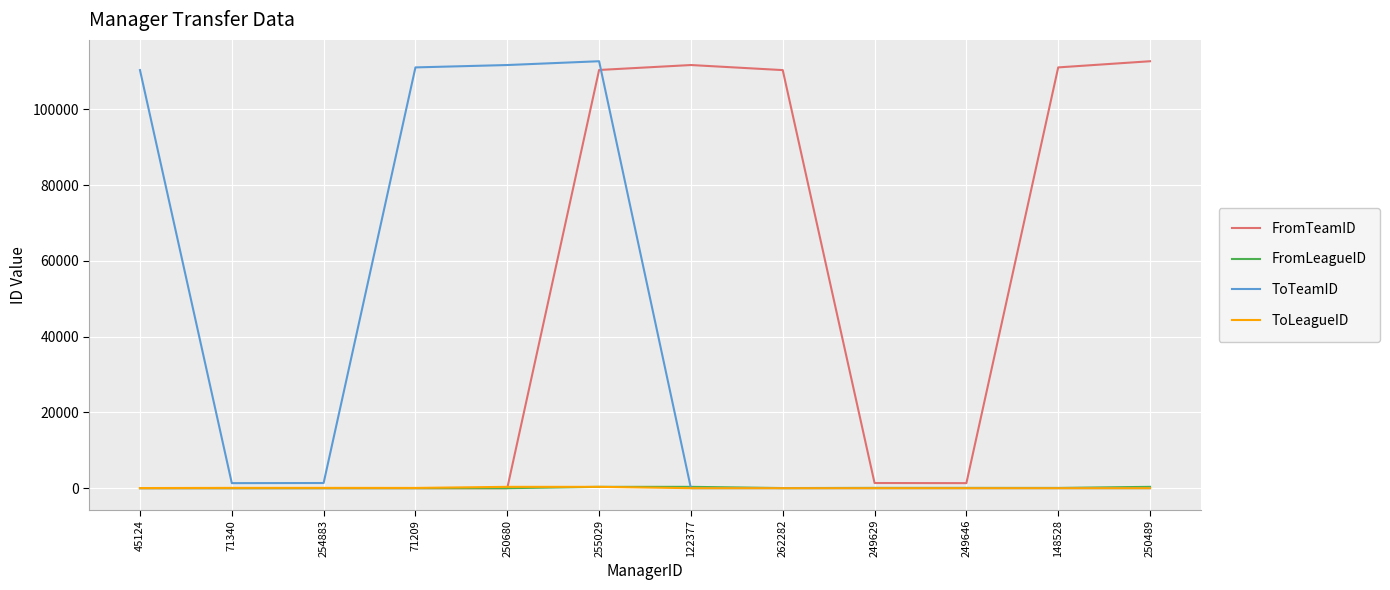

Is this an area chart (filled region under the line)?

No